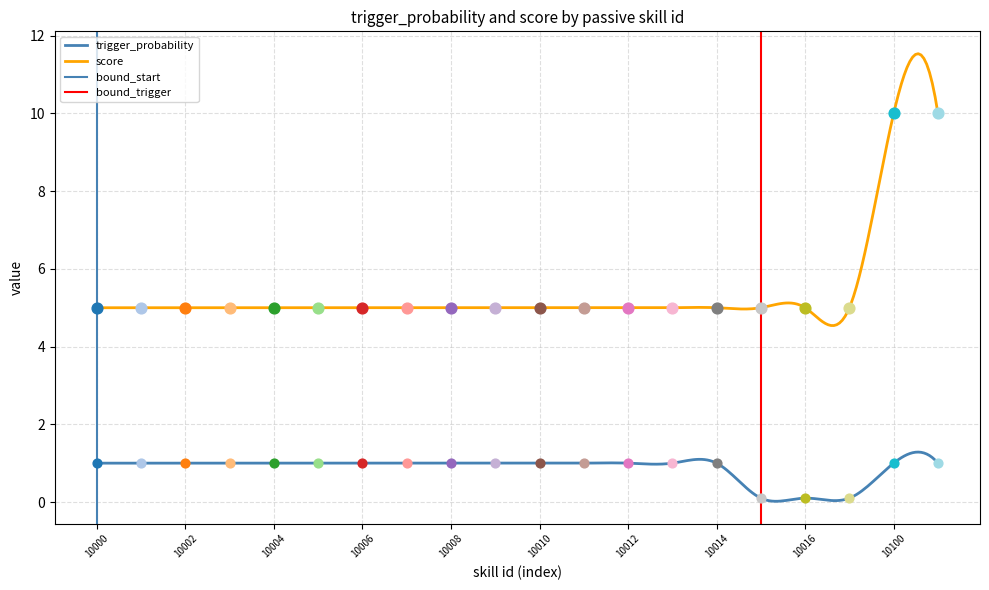

Which series reaches the maximum Y coordinate?

score